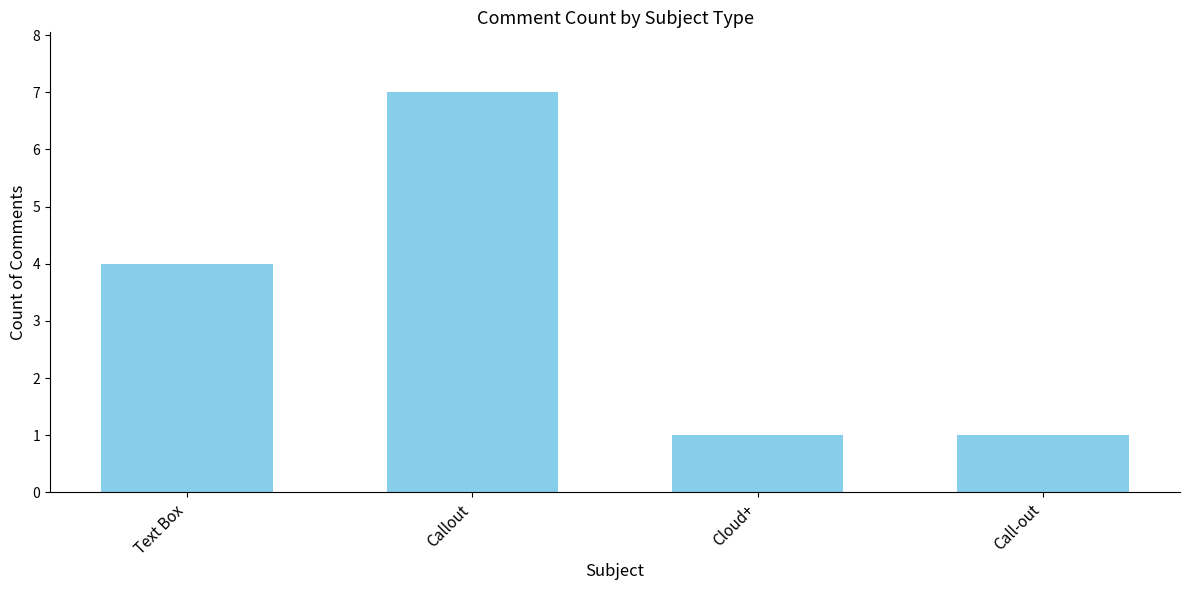

What is the difference between the values at Callout and Text Box?

3